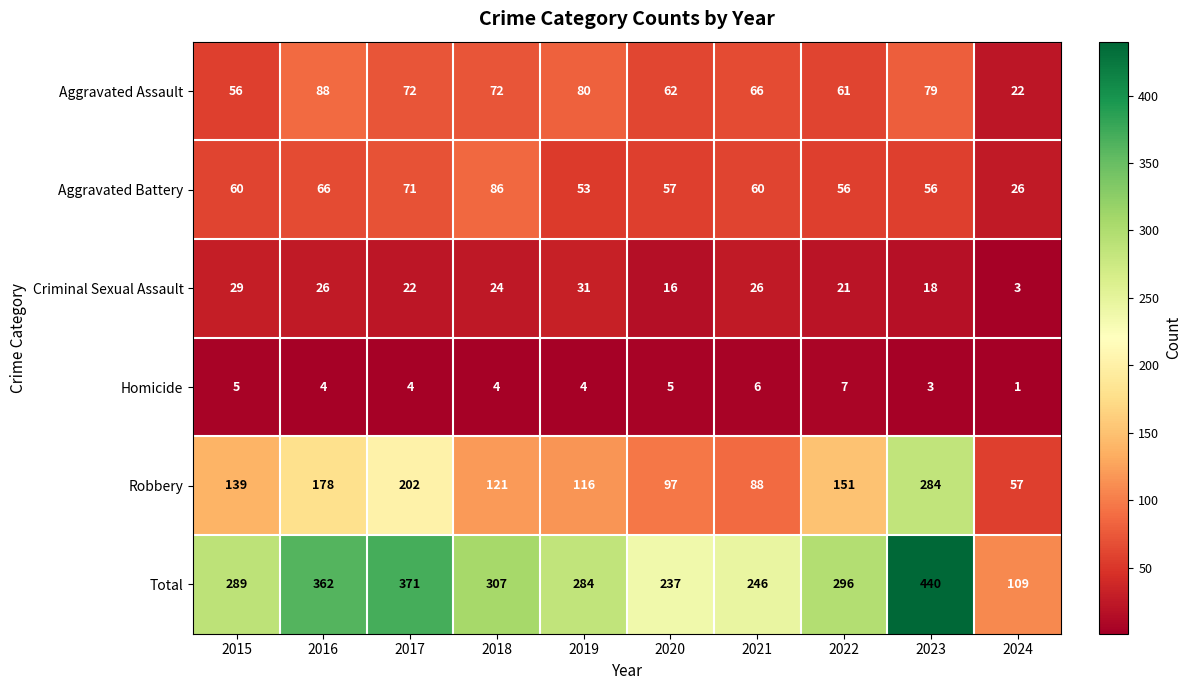

Which category has the lowest value in the Aggravated Battery series?

2024